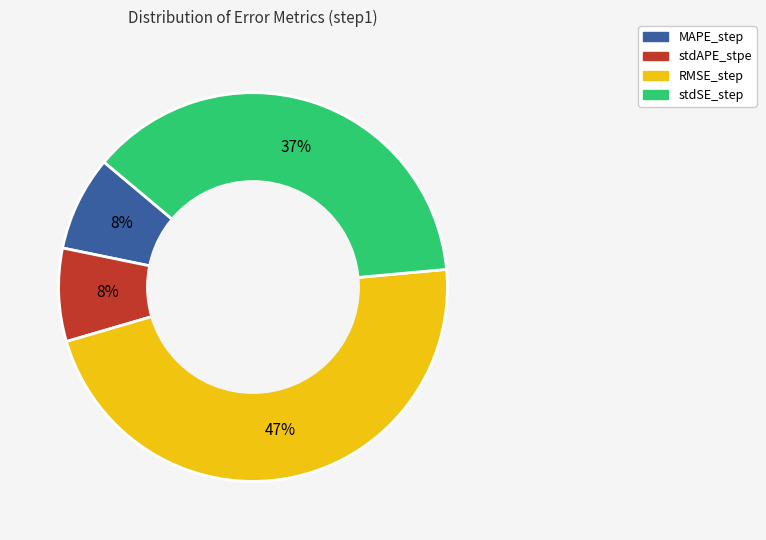

Does any single category account for the majority?

No